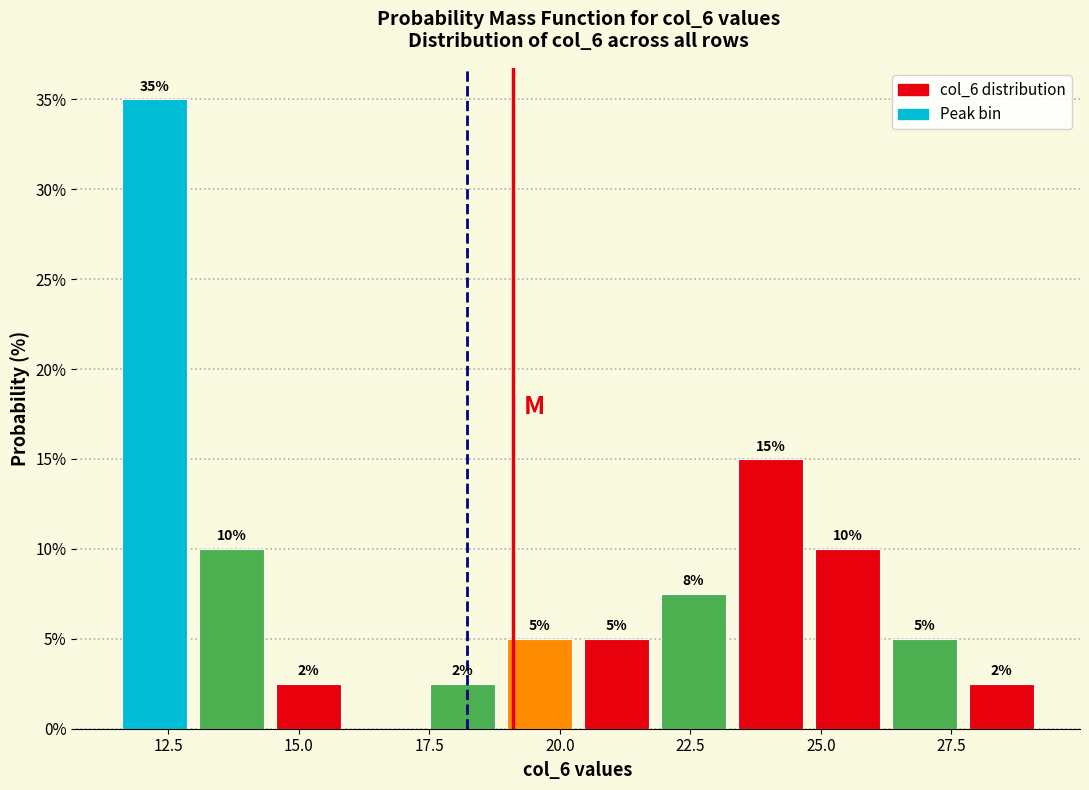

Read against the x-axis, roughly where is the centre of the tallest bar?

12.0